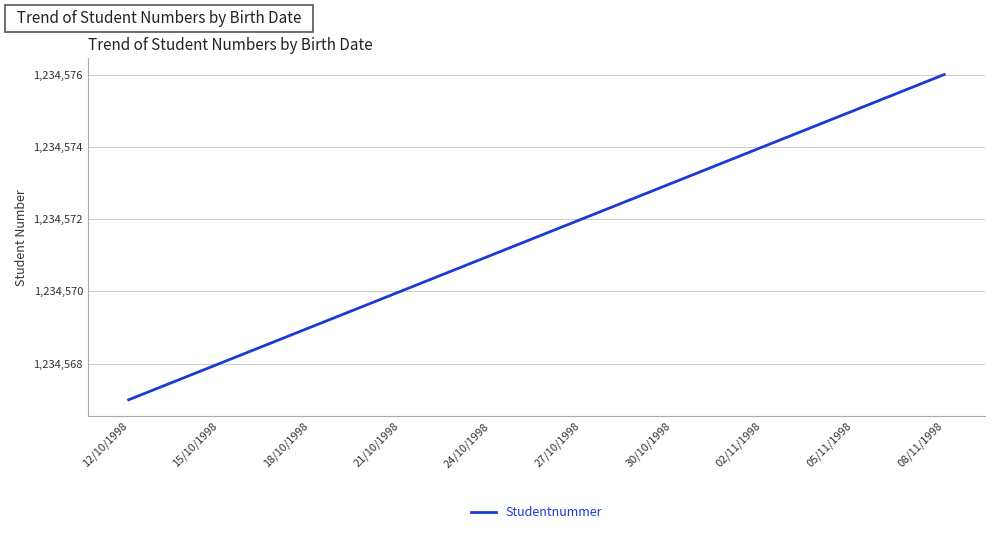

What is the sum of all values?

12345715